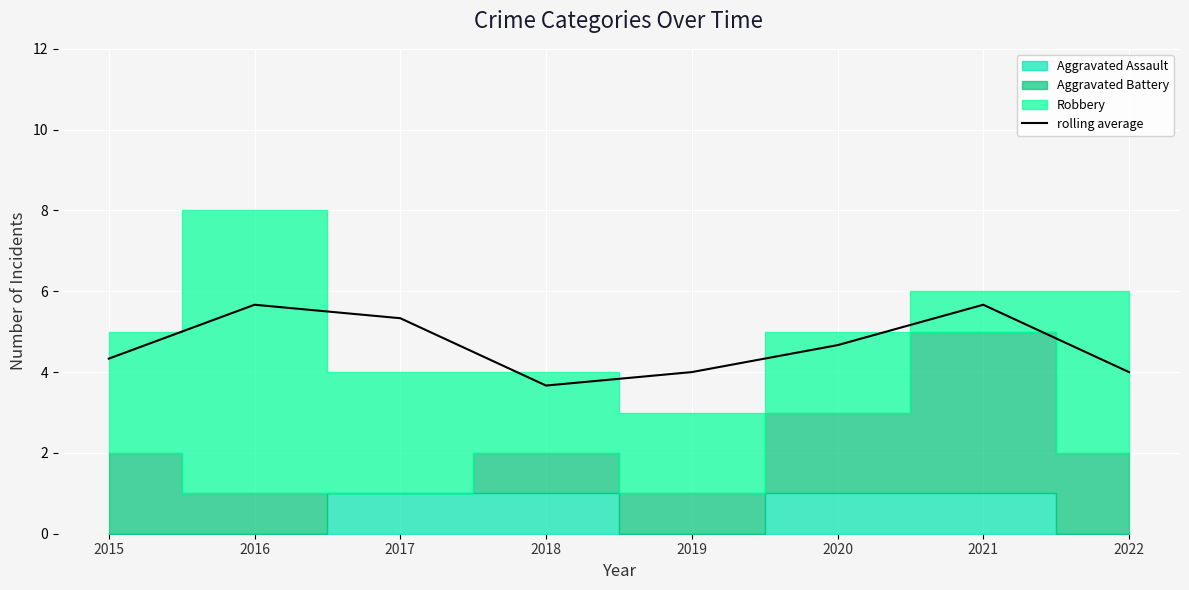

Where is the first local minimum?

2018